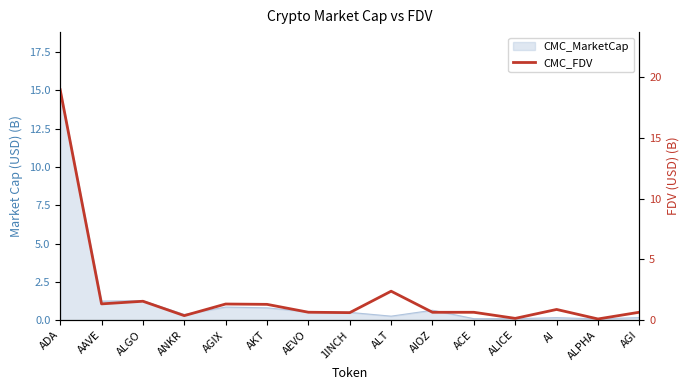

What is the value of the 4th point from the left?

0.4